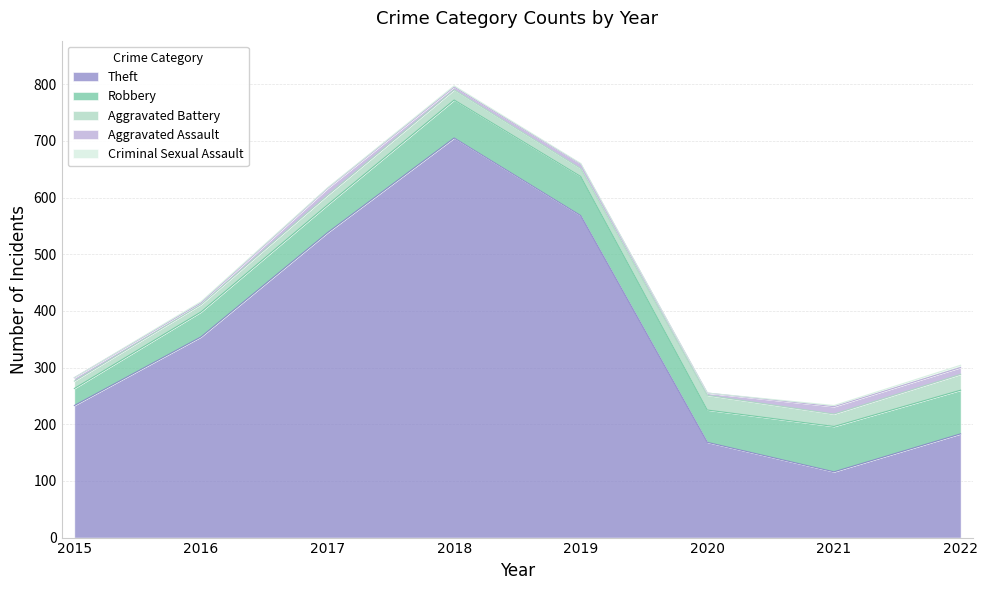

True or false: Criminal Sexual Assault and Aggravated Assault intersect in this chart.

False